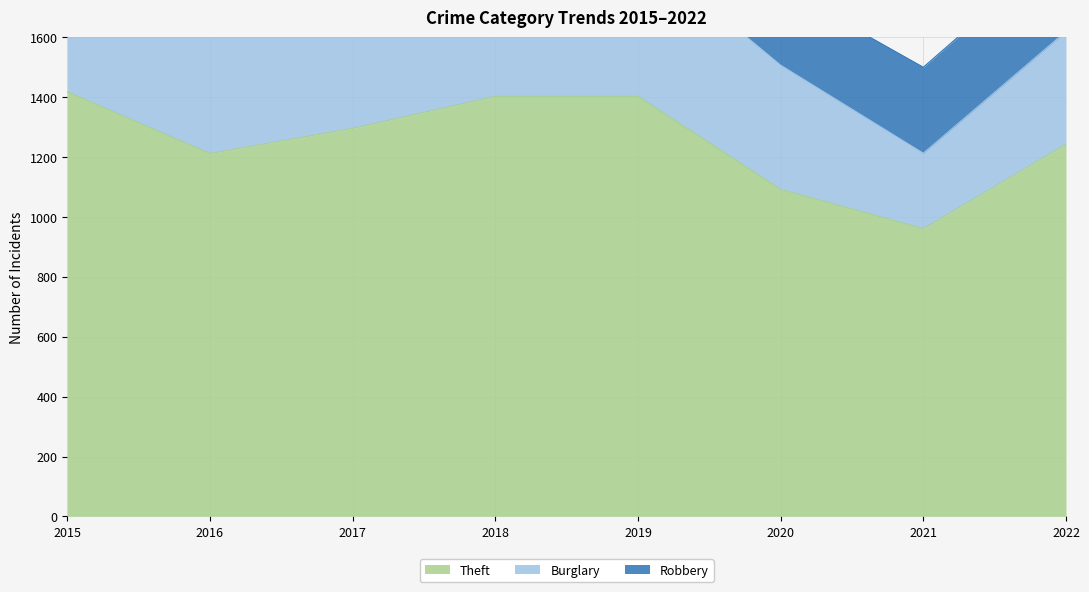

What is the difference between the maximum and minimum values in the Burglary series?

470